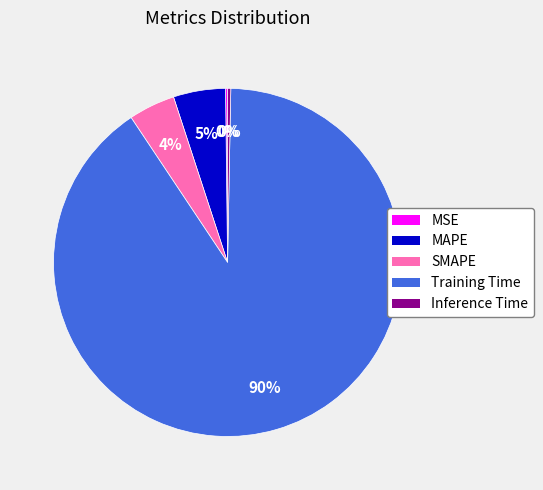

Combined, do Training Time and SMAPE account for over 50%?

Yes